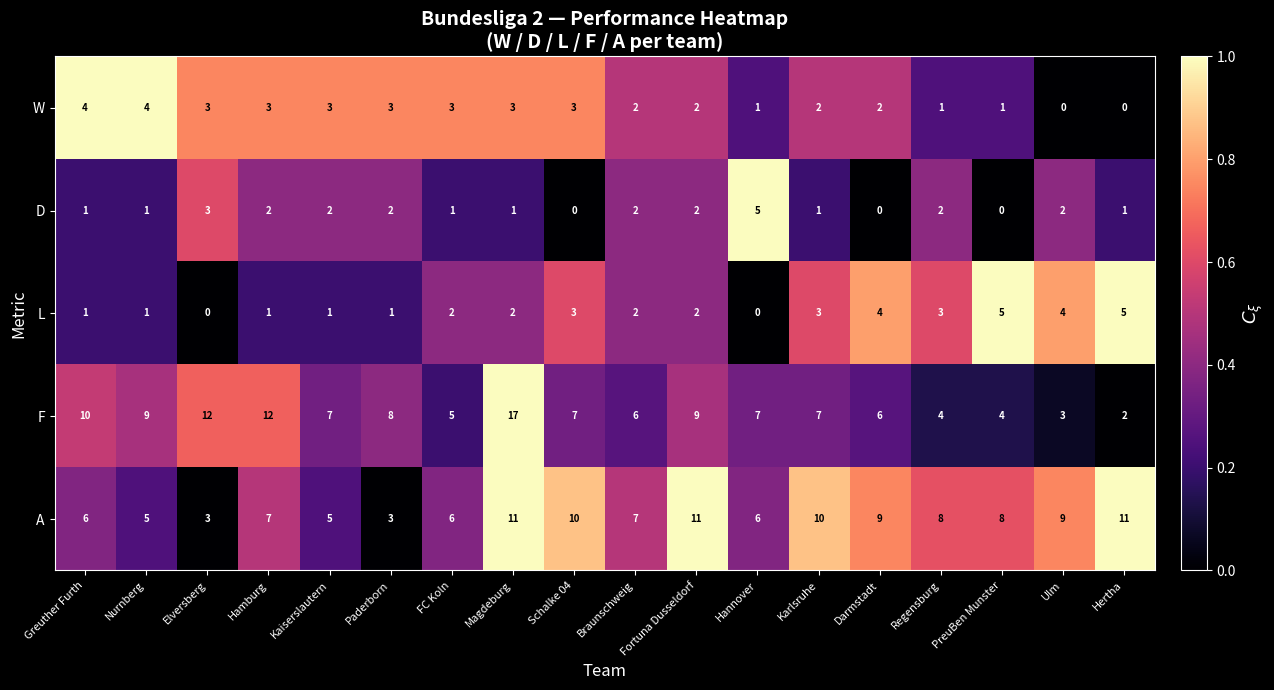

What is the total value across all series at Elversberg?

21